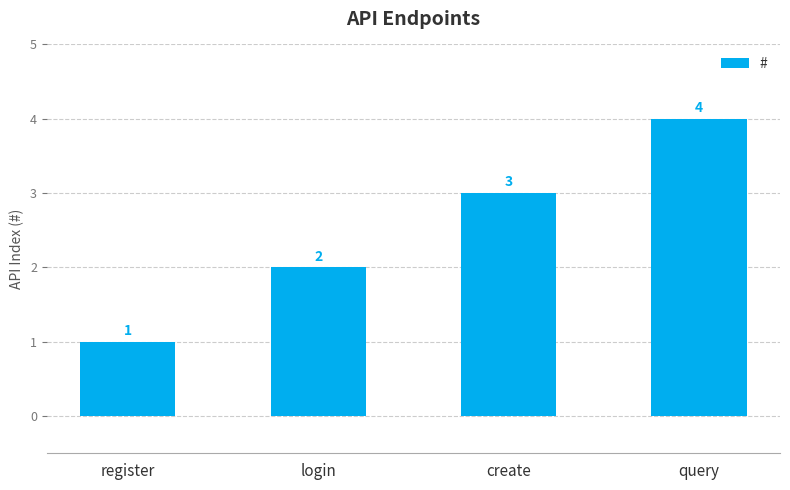

At which label is the value closest to 2?

login